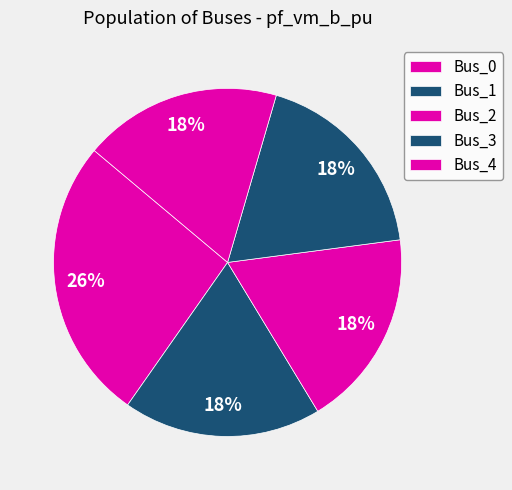

How many slices are in this pie chart?

5